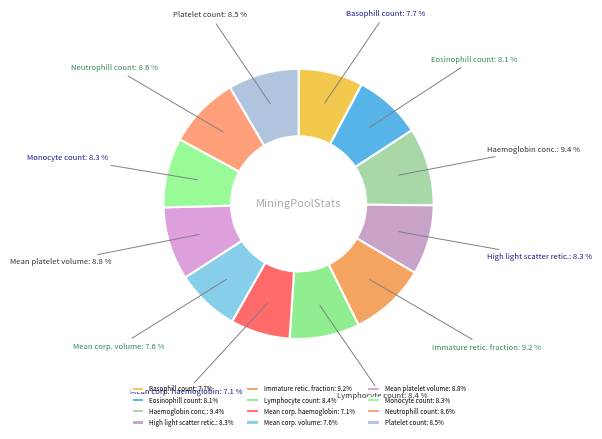

What is the total percentage of Haemoglobin conc. and Basophill count?

17.1%